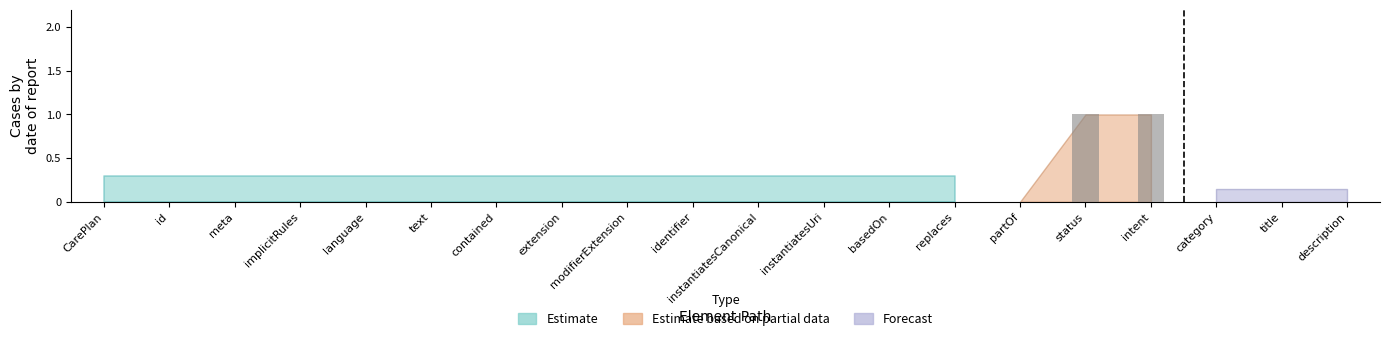

The chart shows a value of 0 at text. True or false?

True